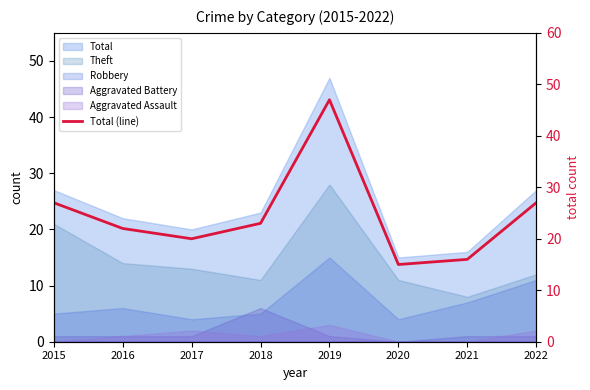

Does the chart have visible grid lines?

No